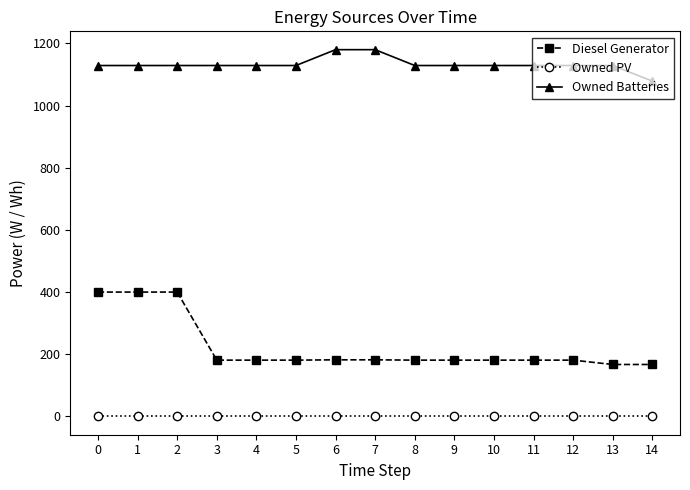

At 4, list the series in order from largest to smallest.

Owned Batteries, Diesel Generator, Owned PV